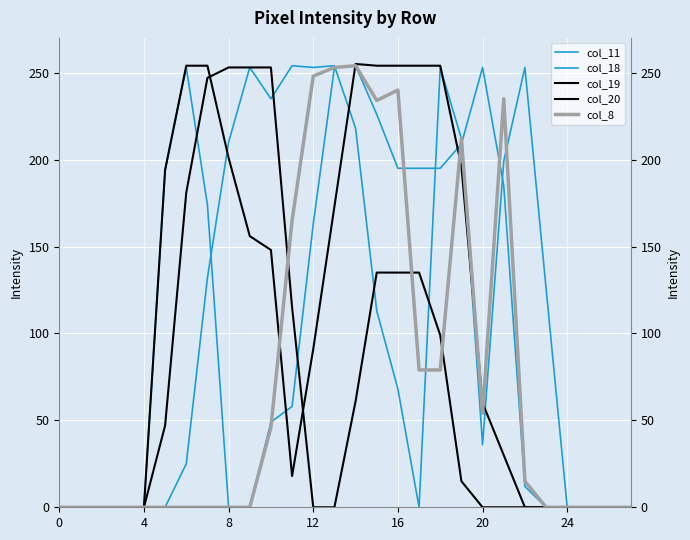

At how many categories does at least one series exceed 186?

18